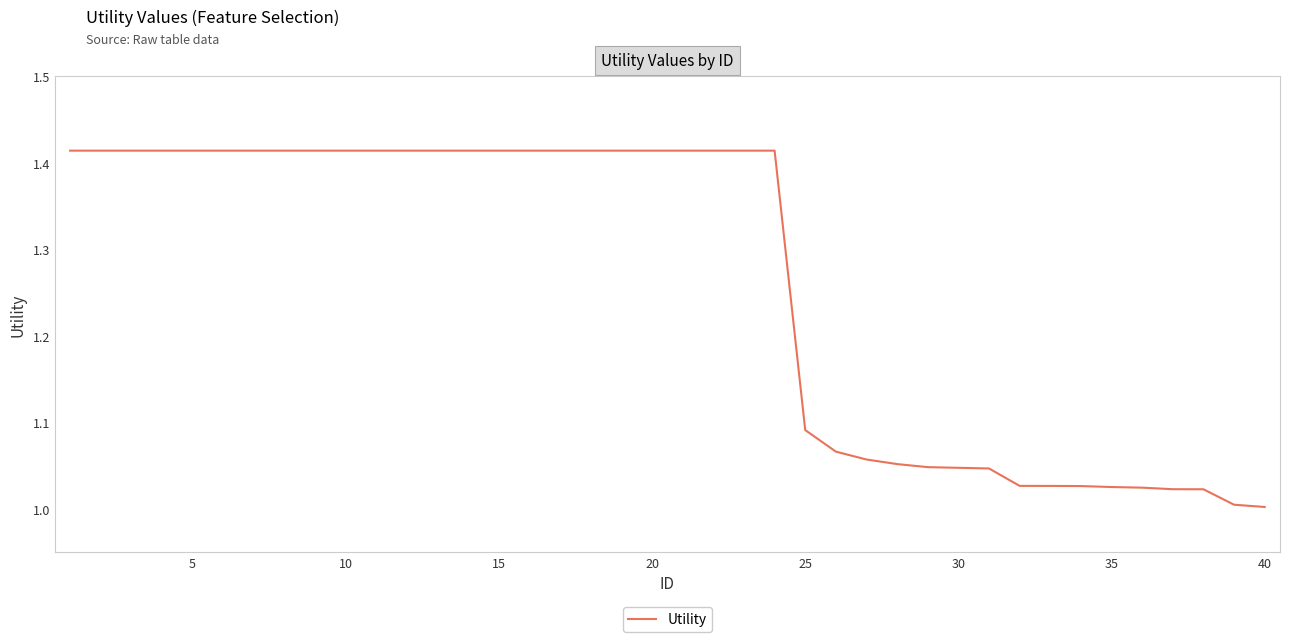

What is the difference between the maximum and minimum values?

0.4